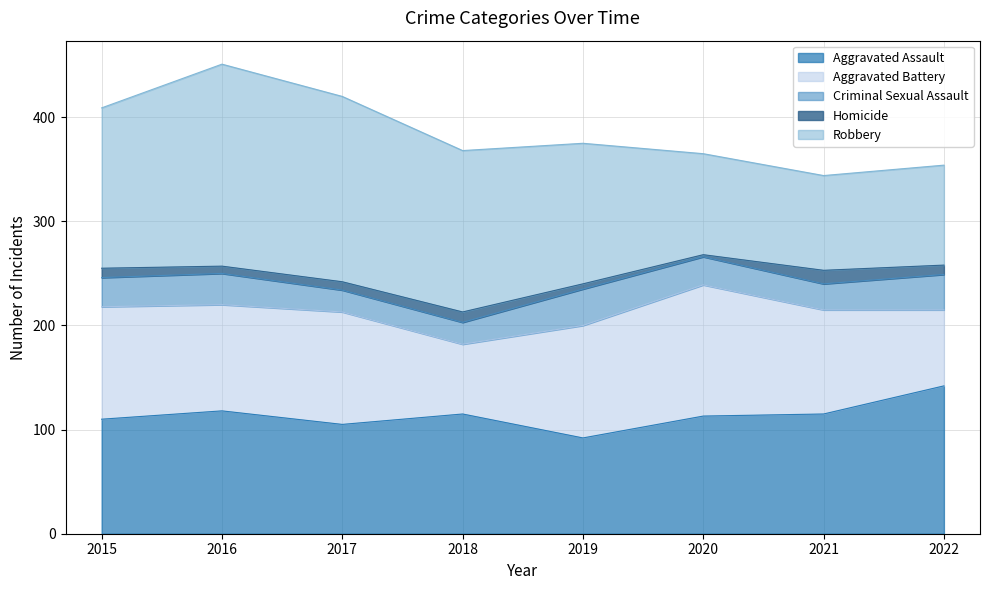

Reading left to right, transcribe all the data shown in this chart.

Aggravated Assault: 2015=110	2016=118	2017=105	2018=115	2019=92	2020=113	2021=115	2022=142
Aggravated Battery: 2015=108	2016=102	2017=108	2018=67	2019=108	2020=126	2021=100	2022=73
Criminal Sexual Assault: 2015=28	2016=30	2017=21	2018=21	2019=35	2020=27	2021=25	2022=34
Homicide: 2015=9	2016=7	2017=8	2018=10	2019=5	2020=2	2021=13	2022=9
Robbery: 2015=154	2016=194	2017=178	2018=155	2019=135	2020=97	2021=91	2022=96